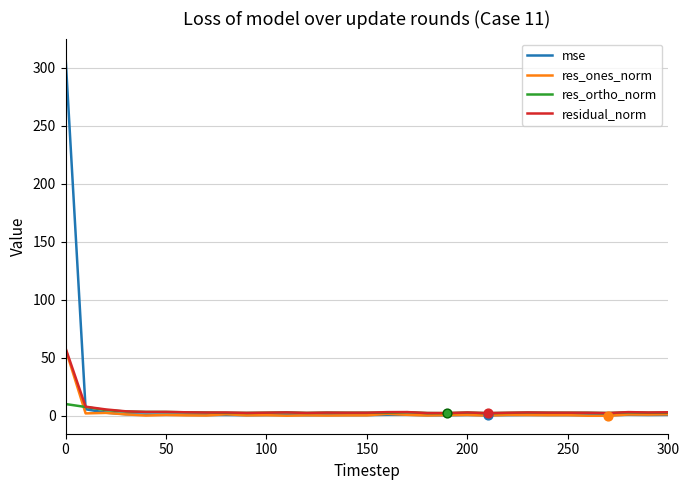

What is the greatest value displayed?

309.6